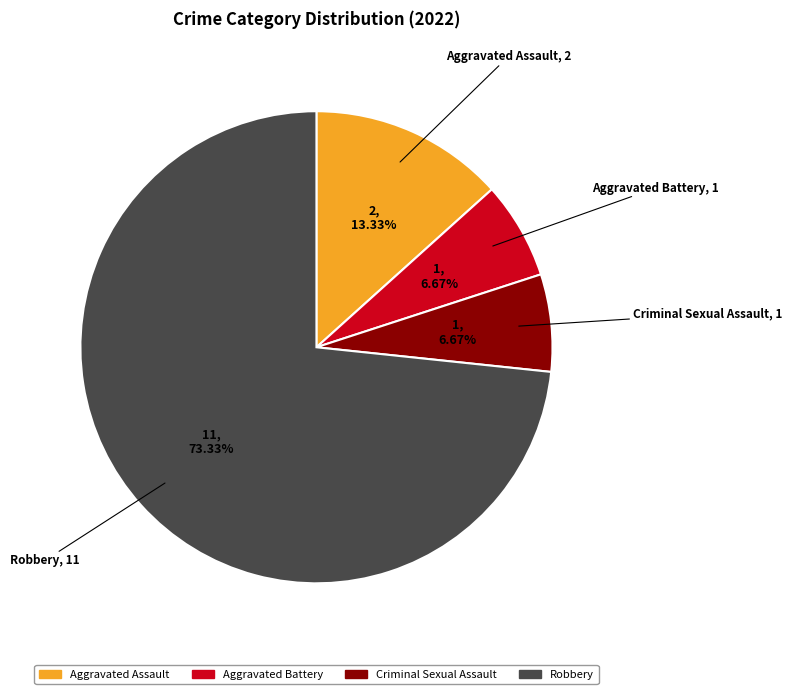

How many segments does this pie chart have?

4